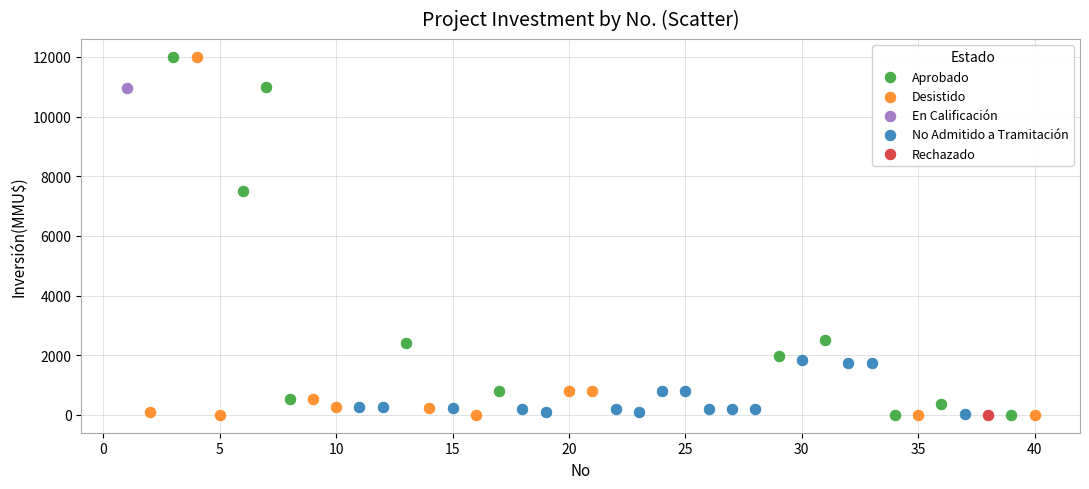

What are all the series names shown in the legend?

Aprobado, Desistido, En Calificación, No Admitido a Tramitación, Rechazado